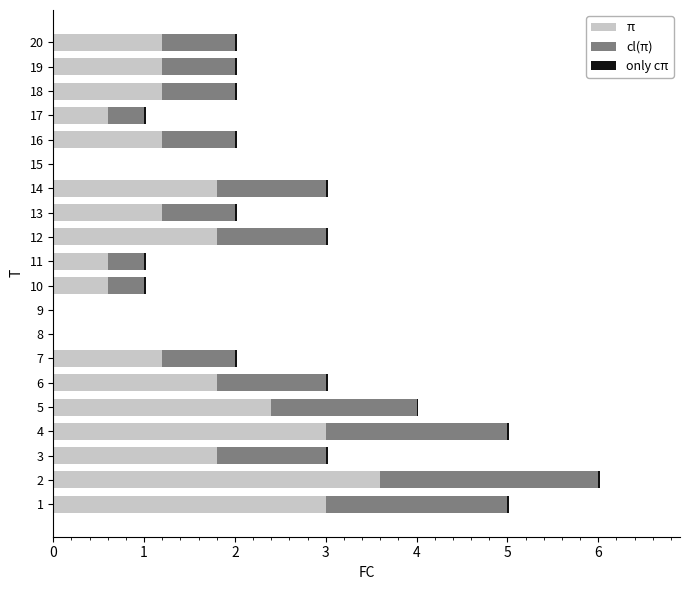

What is the maximum value for π?

3.6